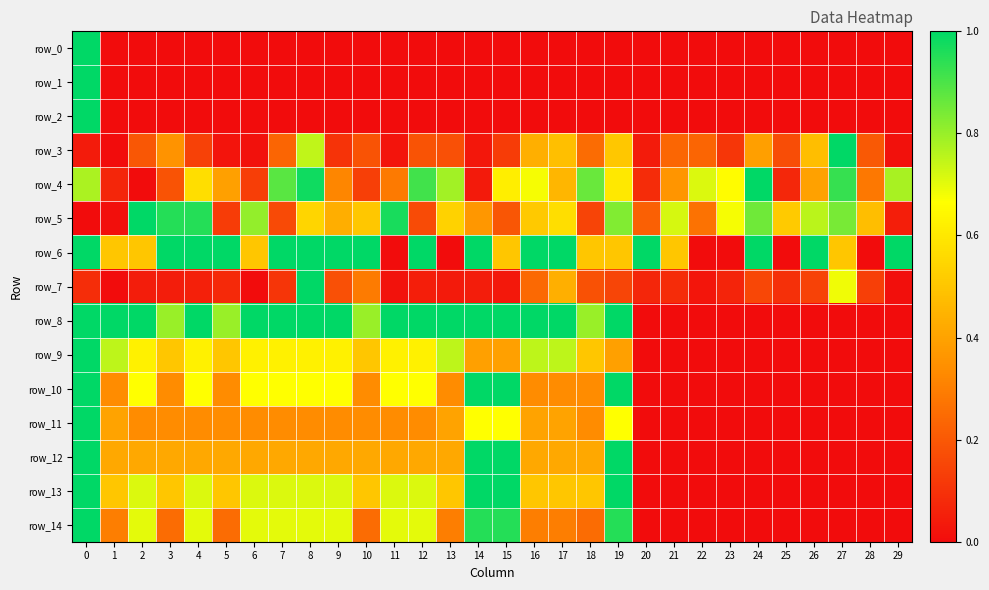

What is the difference between the maximum and minimum values in the row_0 series?

1.0